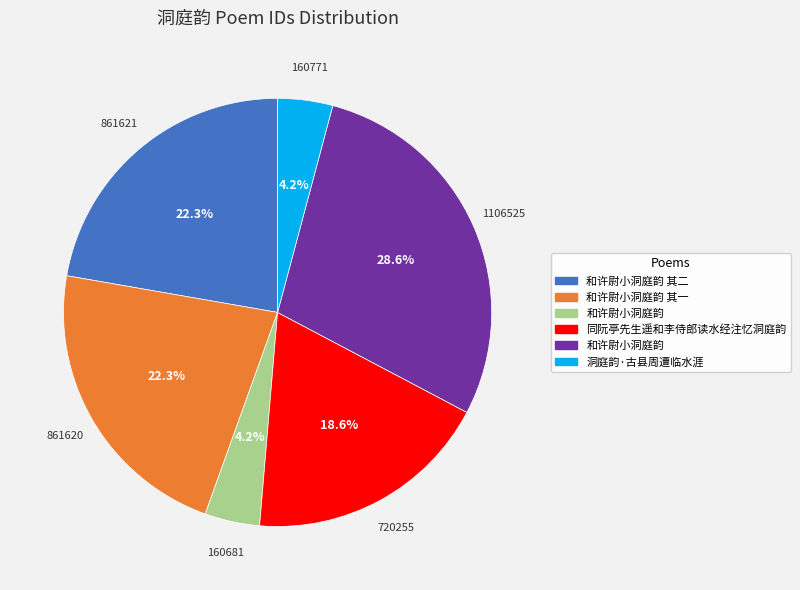

Does any single category account for the majority?

No